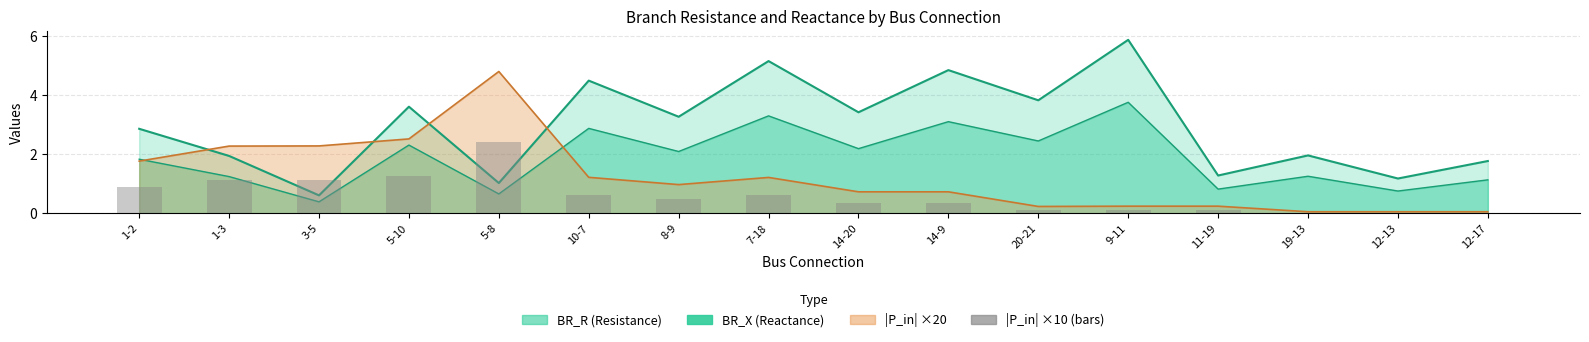

The chart shows a value of 0.0 at 12-13. True or false?

True